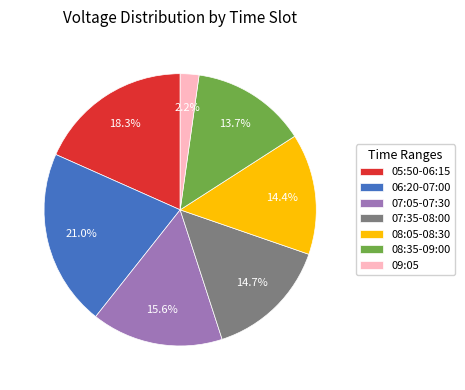

How much of the chart is everything except 09:05?

97.8%